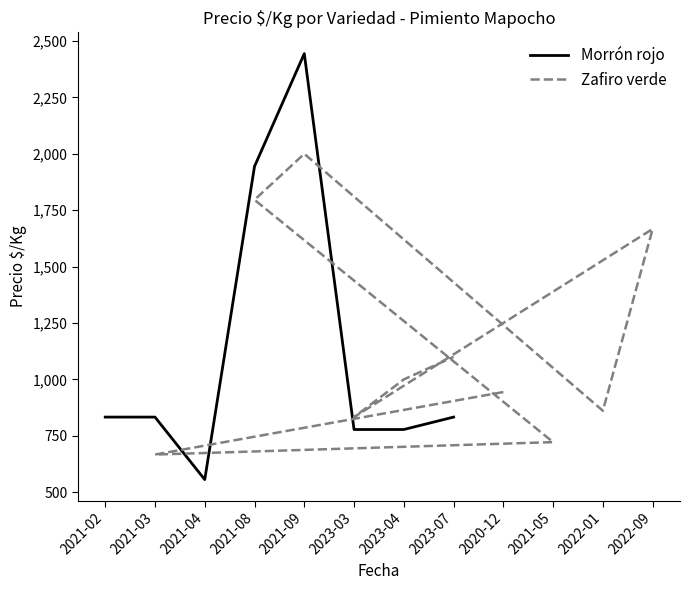

After their last crossing, which series has the higher values: Precio $/Kg (Zafiro verde) or Precio $/Kg (Morrón rojo)?

Precio $/Kg (Zafiro verde)